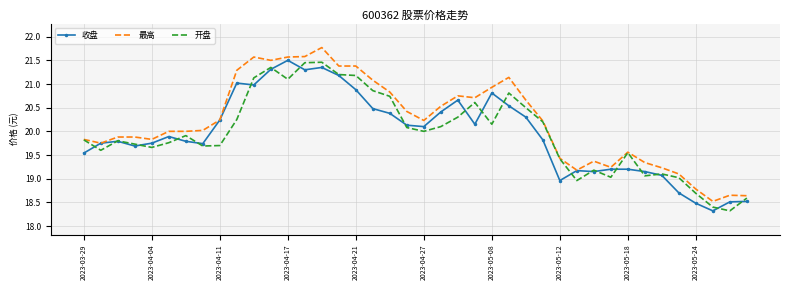

What is the maximum value for 收盘?

21.5